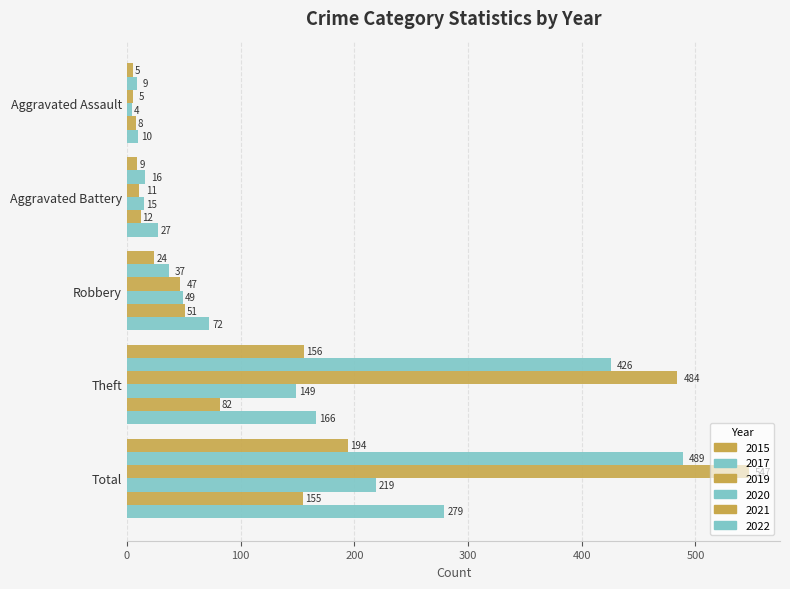

Which category has the highest value across all series?

Total